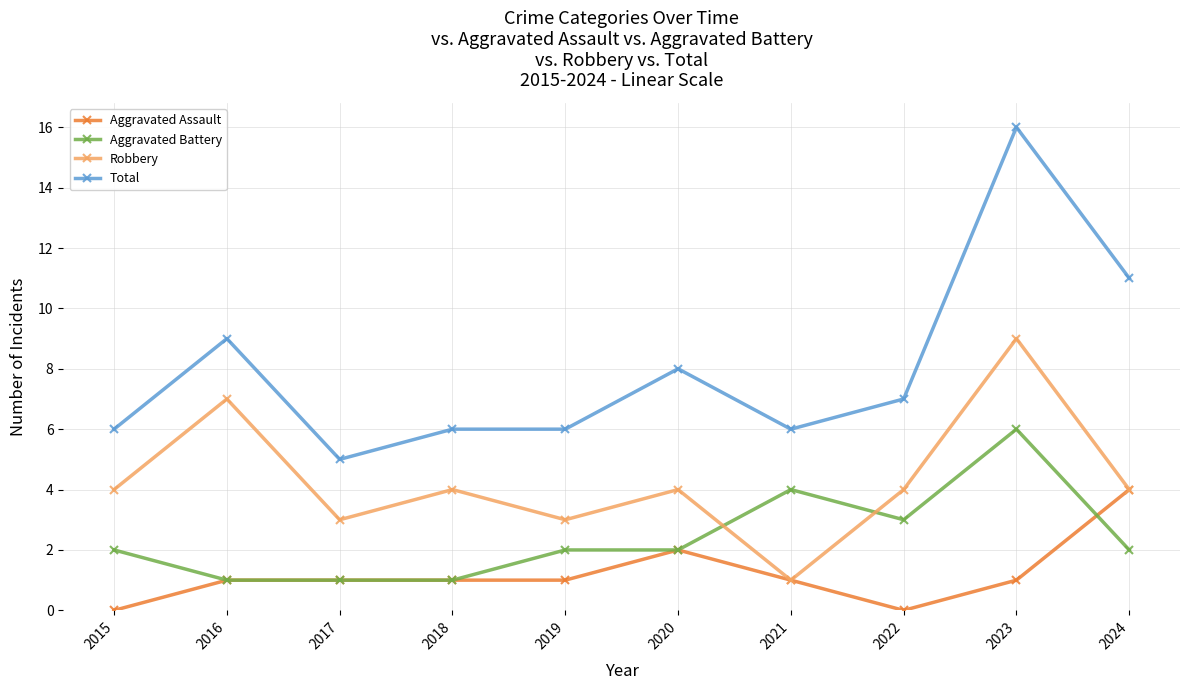

The Robbery series shows 1 at 2021. True or false?

True